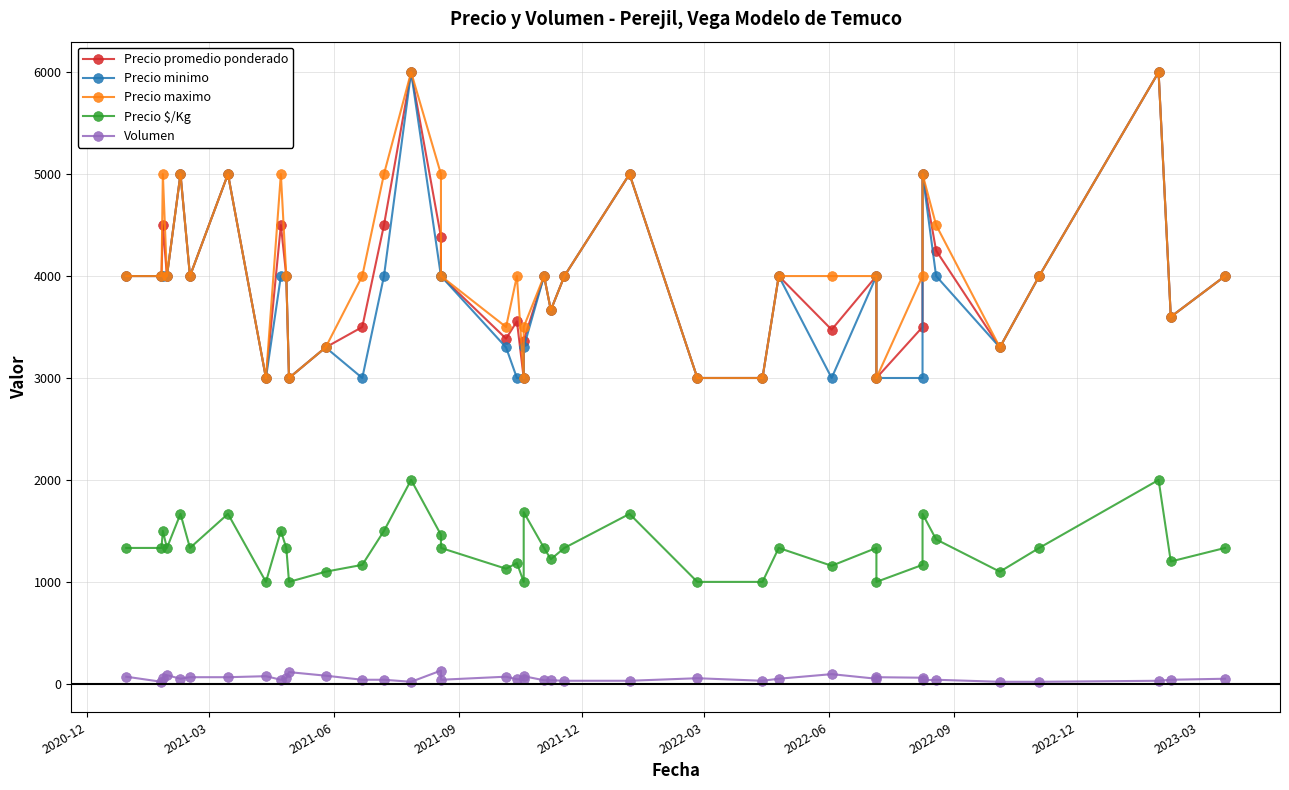

In Volumen, how many points are higher than both neighbors (excluding endpoints)?

10